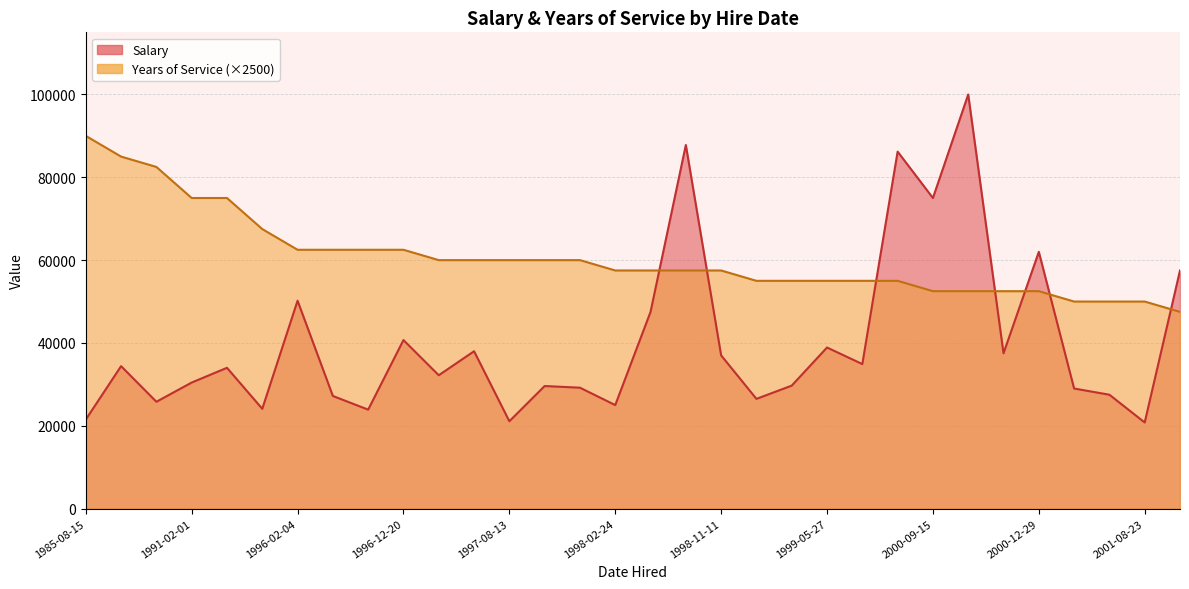

What is the minimum value shown in the chart?

19